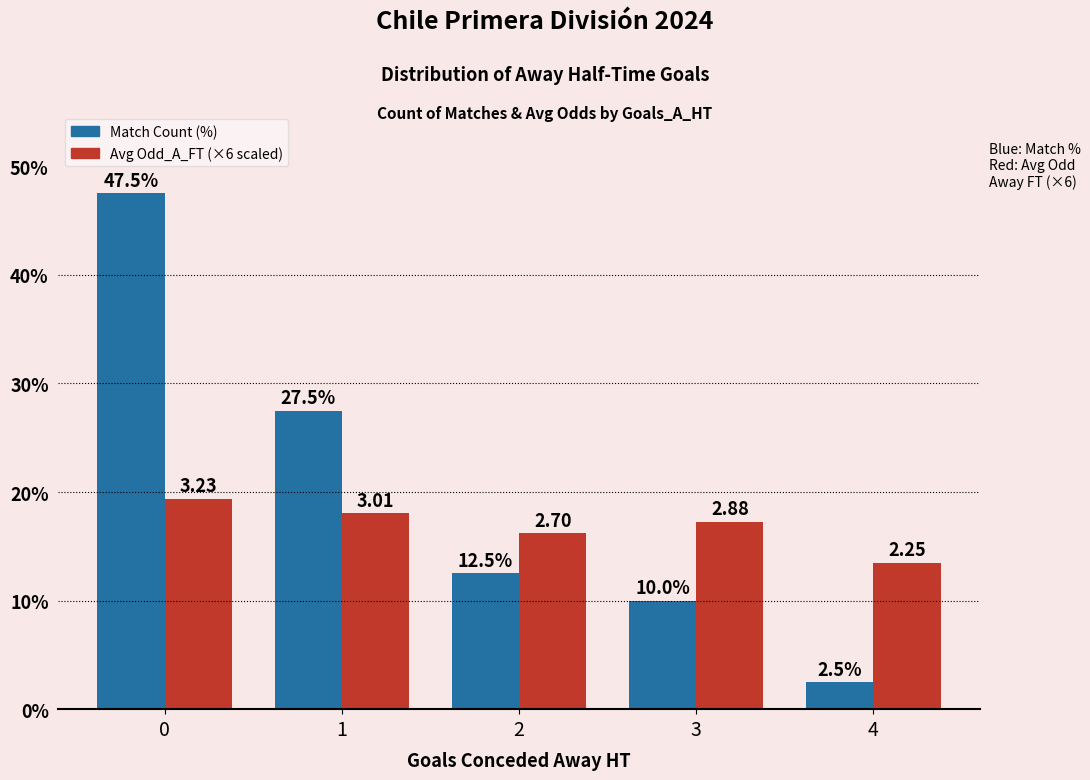

What is the approximate value of Match Count (%) at 1?

27.5